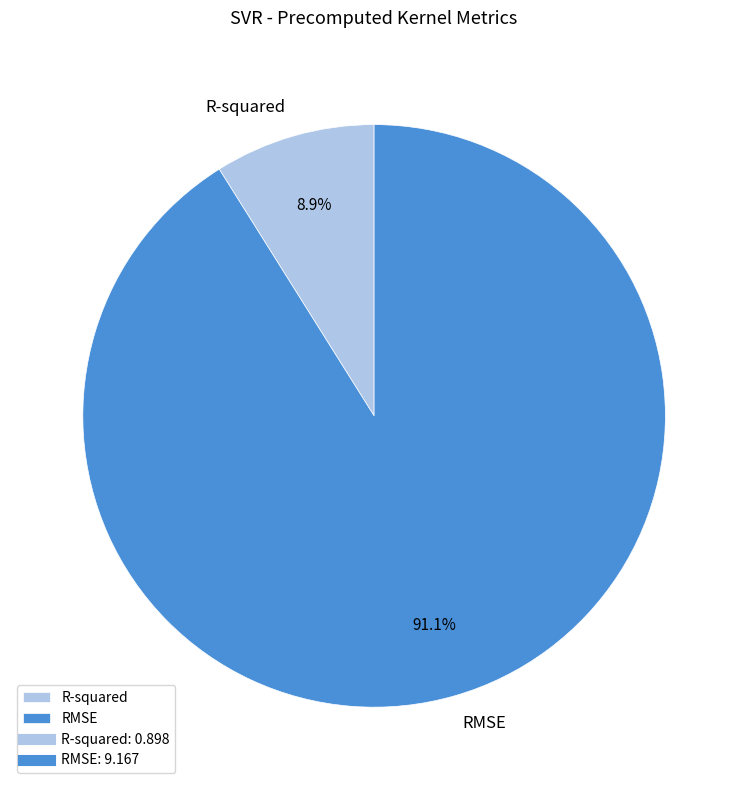

To the nearest percent, what percentage of the pie is RMSE?

91%